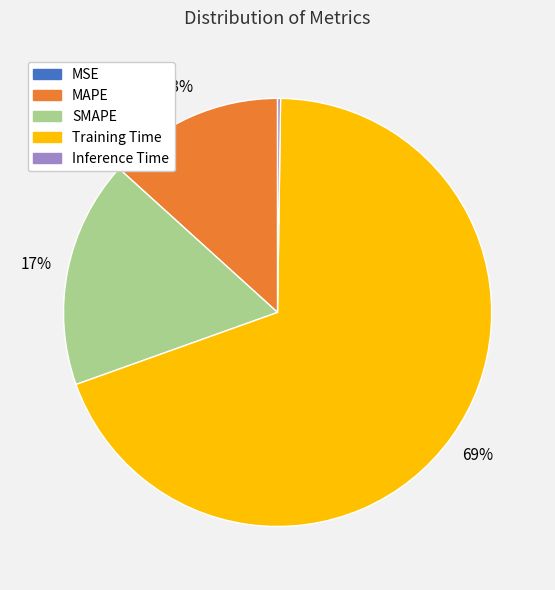

What is the largest slice in the pie chart?

Training Time